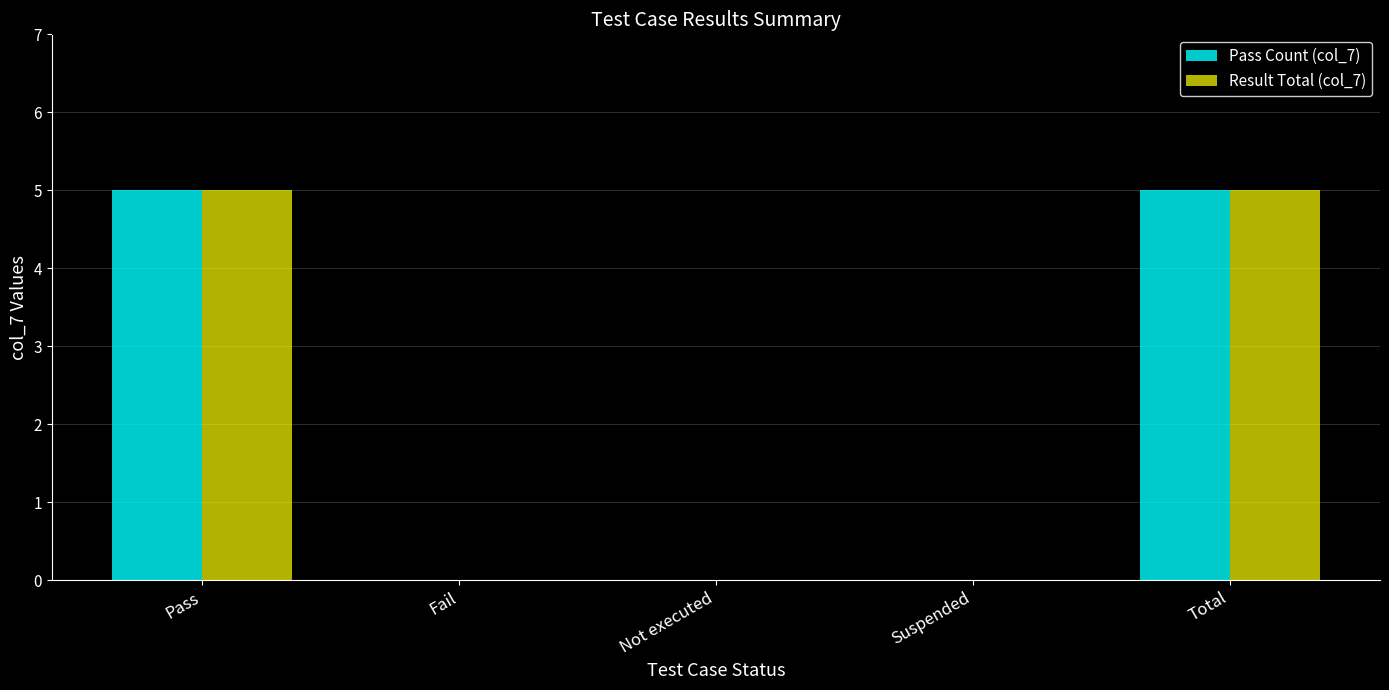

What is the difference between the Pass Count (col_7) values at Pass and Suspended?

5